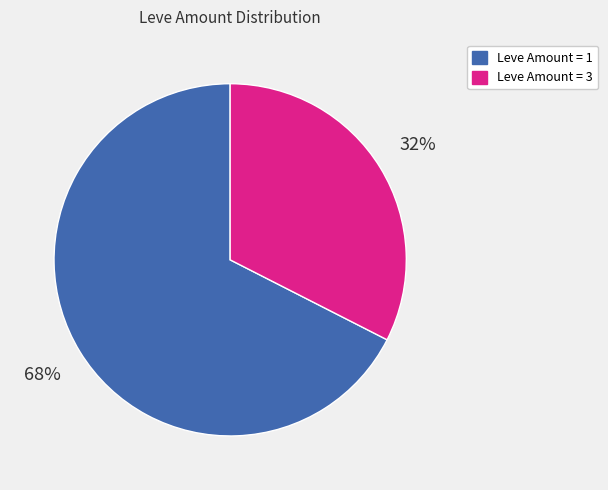

To the nearest percent, what is the average slice percentage?

50%